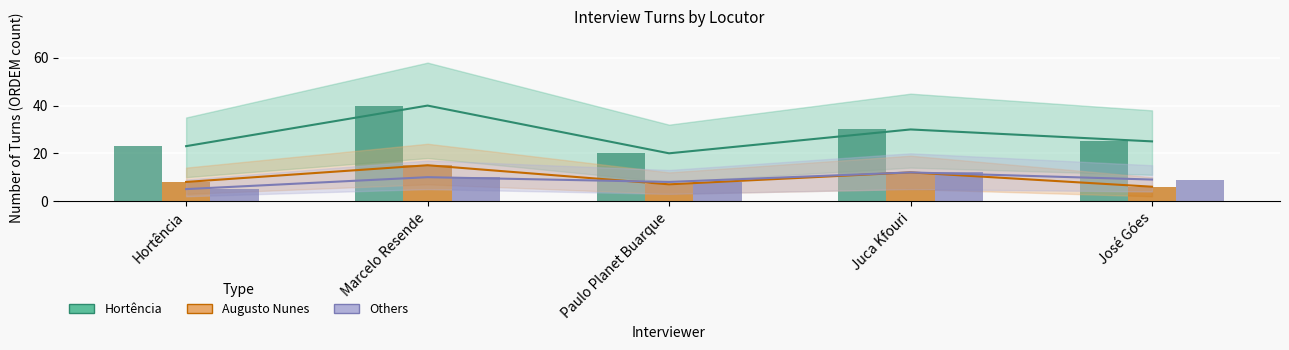

What is the maximum value shown in the chart?

40